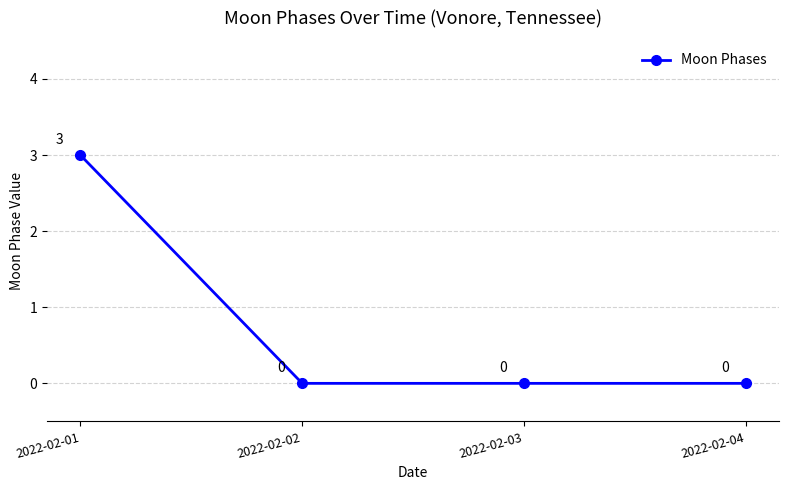

Reading right to left, list all the values displayed in this chart.

2022-02-04=0	2022-02-03=0	2022-02-02=0	2022-02-01=3